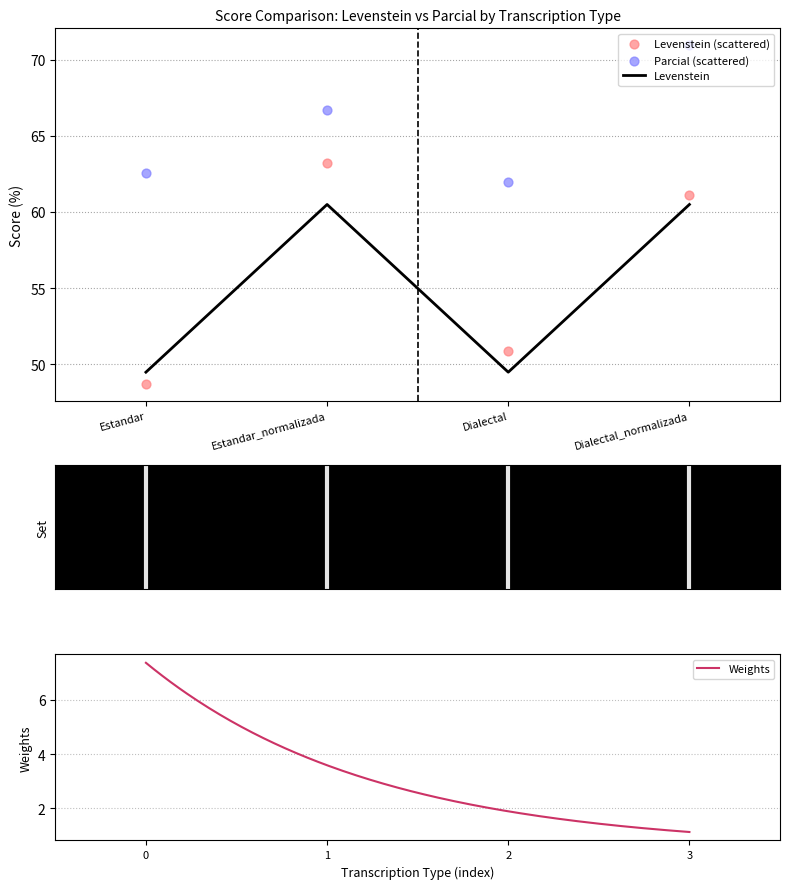

Which series has the largest total across all categories?

Parcial